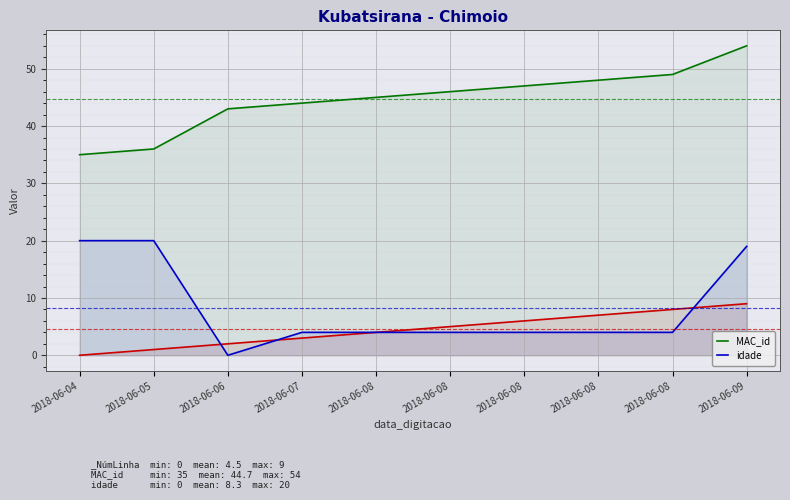

At which label does MAC_id first exceed 46?

2018-06-08